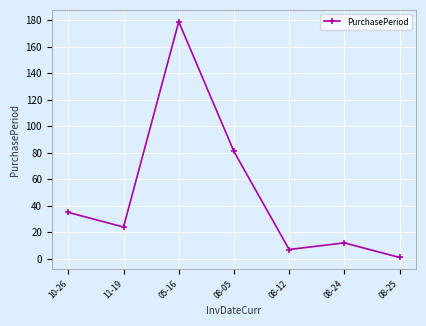

What is the change in value from 08-24 to 08-25?

-11